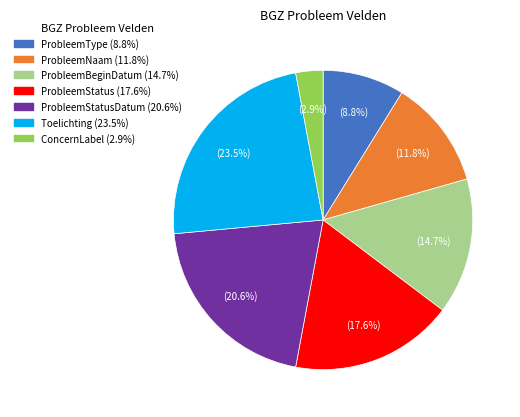

Is there any slice that represents more than half of the pie?

No